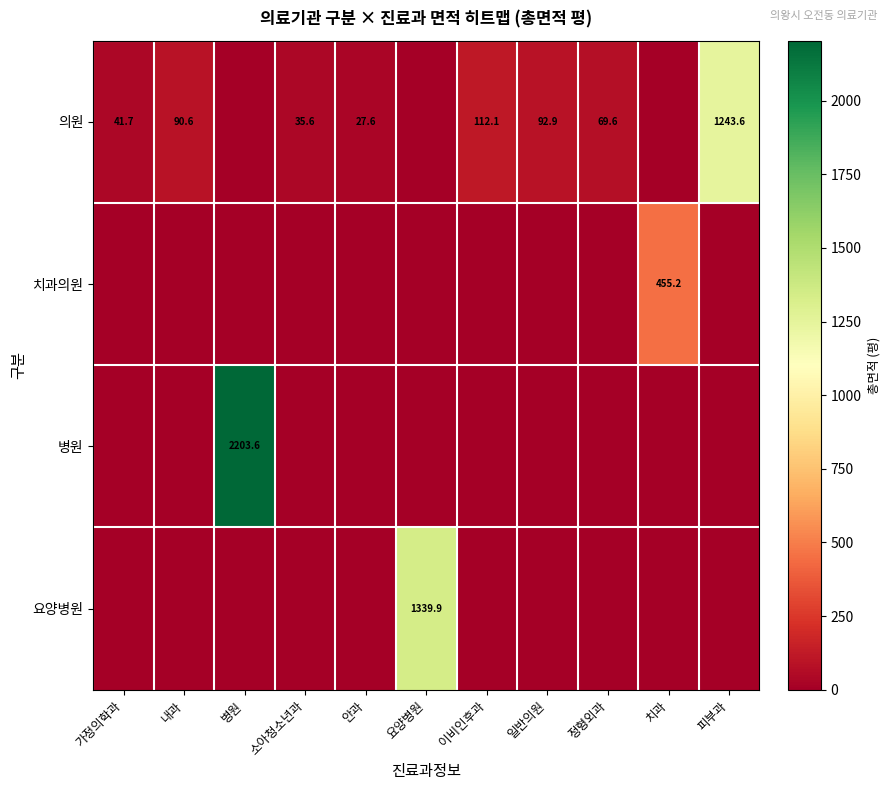

What is the difference between the row_0 values at 피부과 and 가정의학과?

1202.0